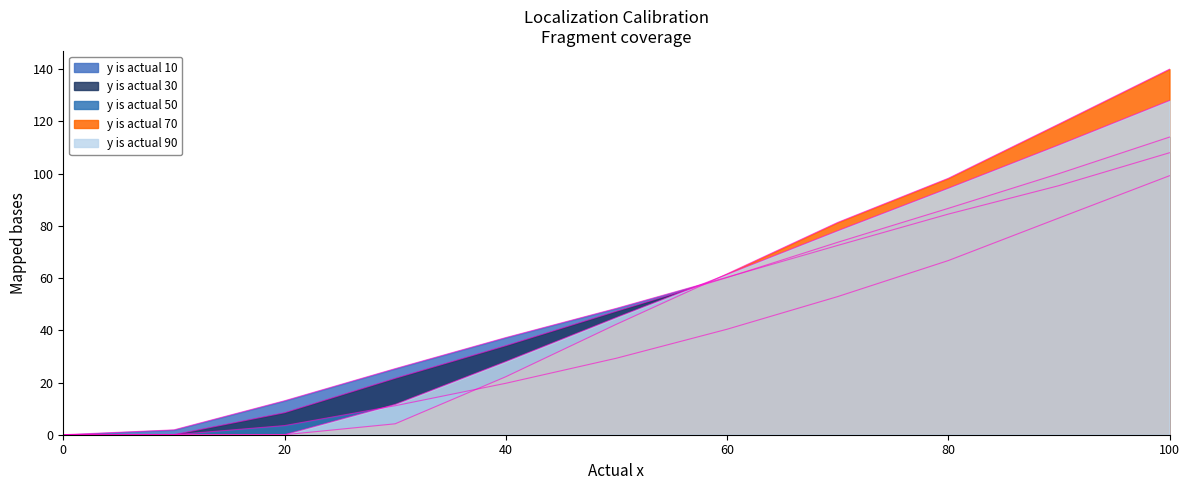

True or false: y is actual 70 has a value of 111.0 at 90.

True